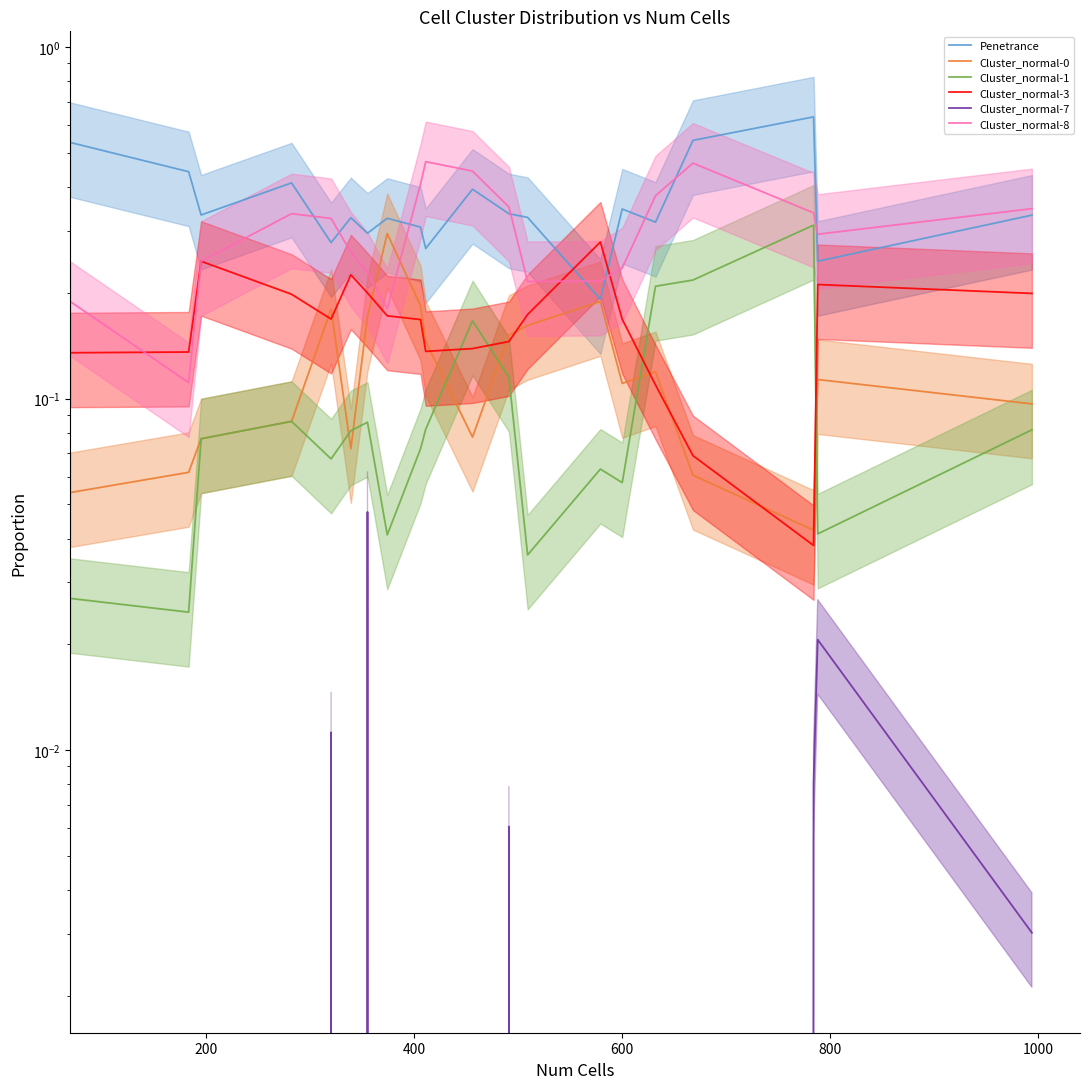

What is the highest value of the Cluster_normal-3 series?

0.3